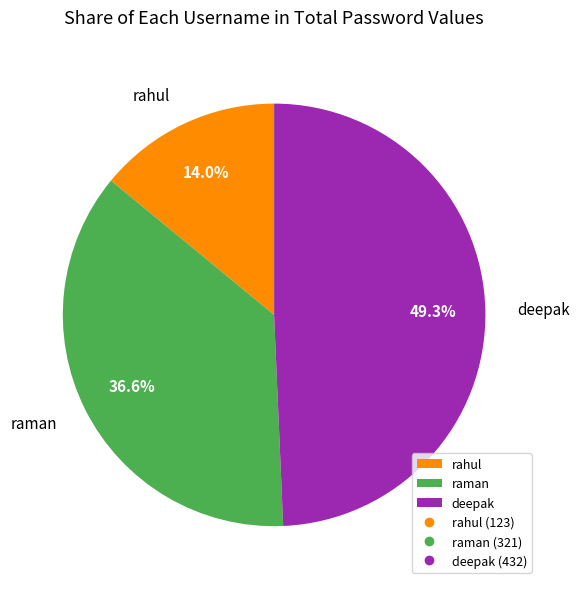

How many segments does this pie chart have?

3